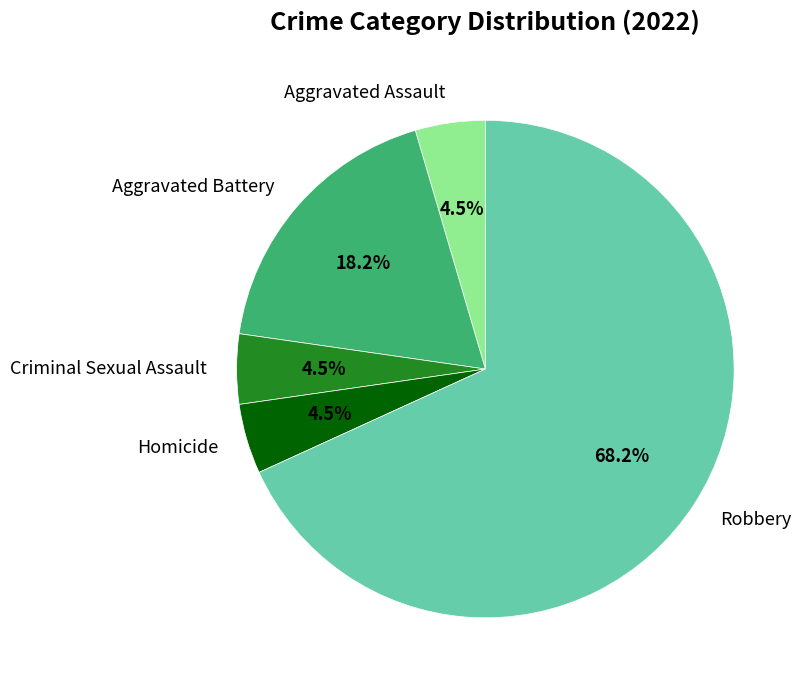

What percentage is the Robbery slice, to the nearest percent?

68%